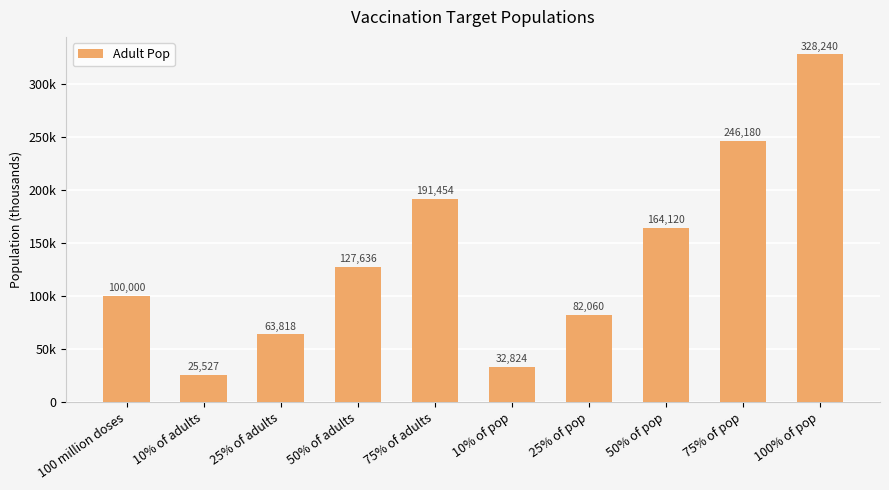

The value at 10% of pop is 32824.0. True or false?

True